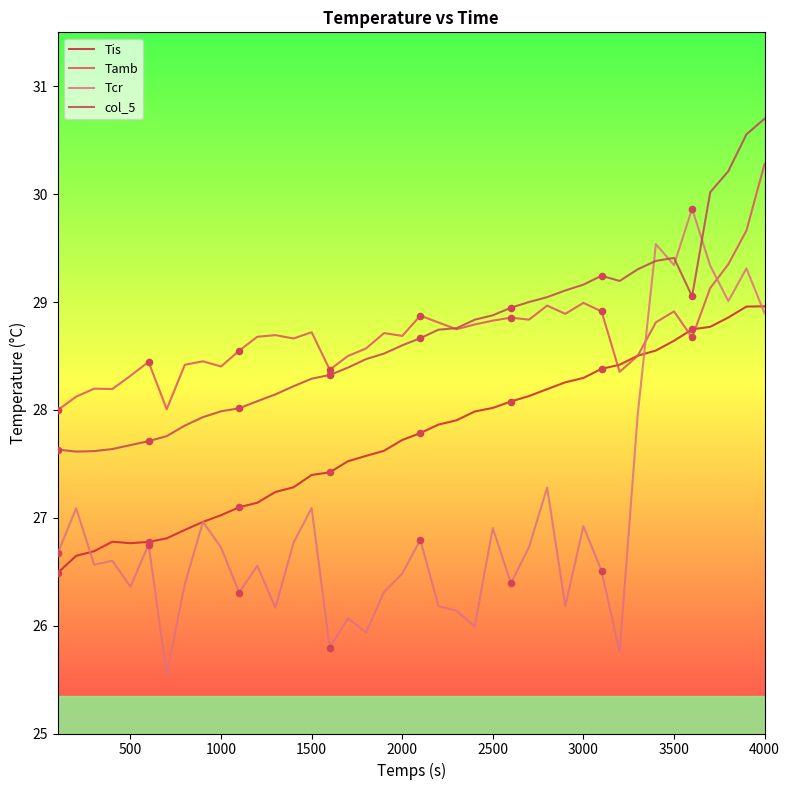

Is this an area chart (filled region under the line)?

No